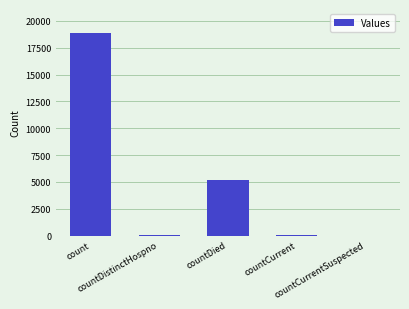

What is the sum of all values?

24143